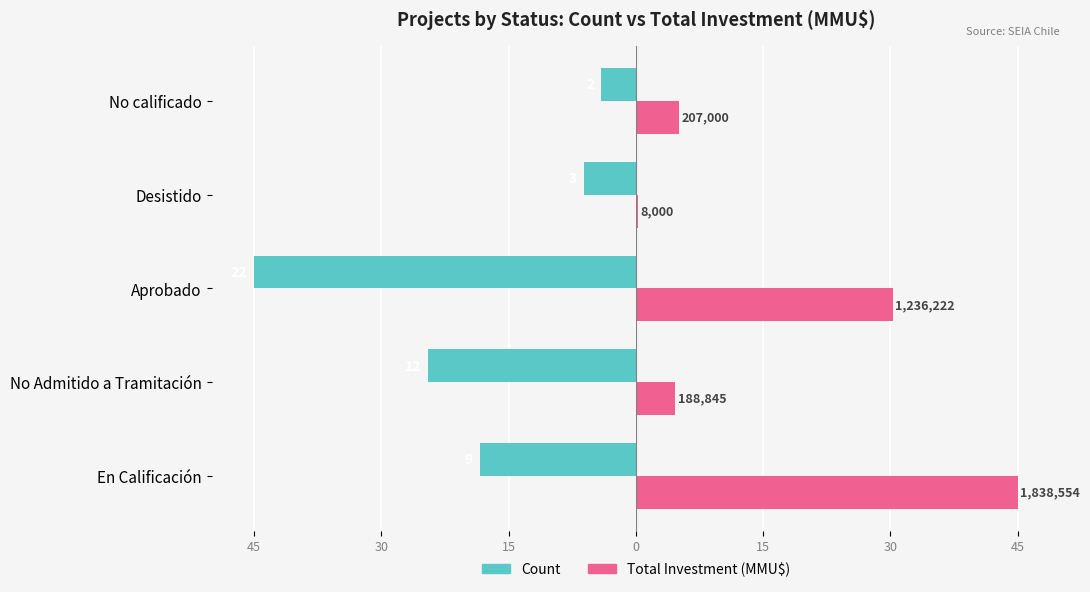

What are all the series names shown in the legend?

Count, Total Investment (MMU$)